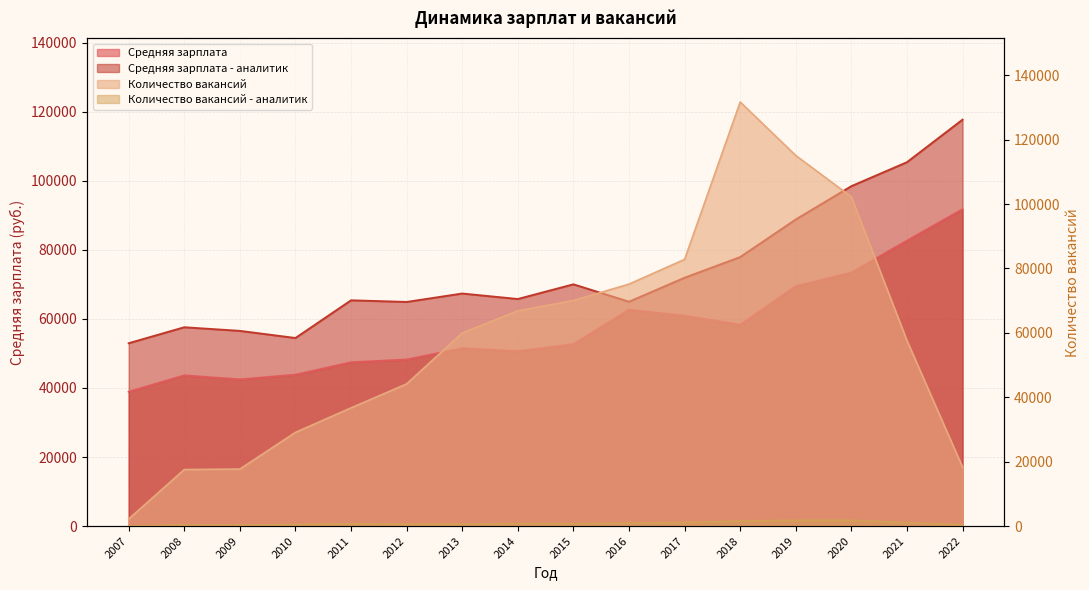

At which category is the sum across all series the highest?

2020